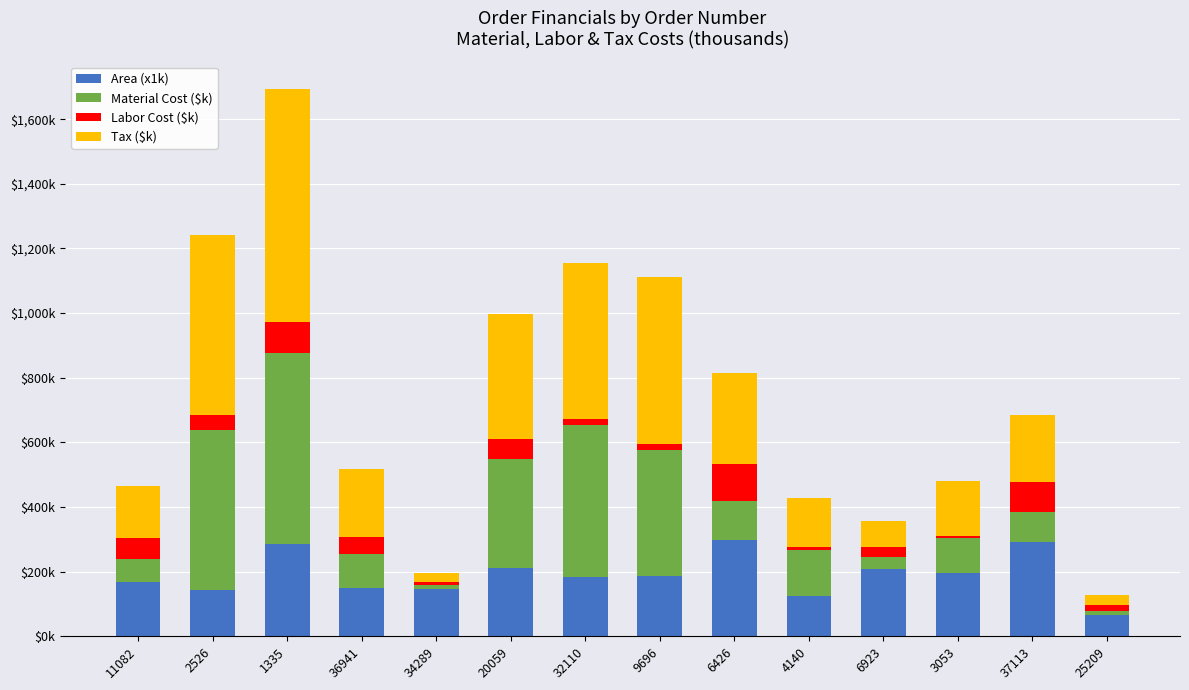

Are the bars grouped side by side (vs. stacked)?

No